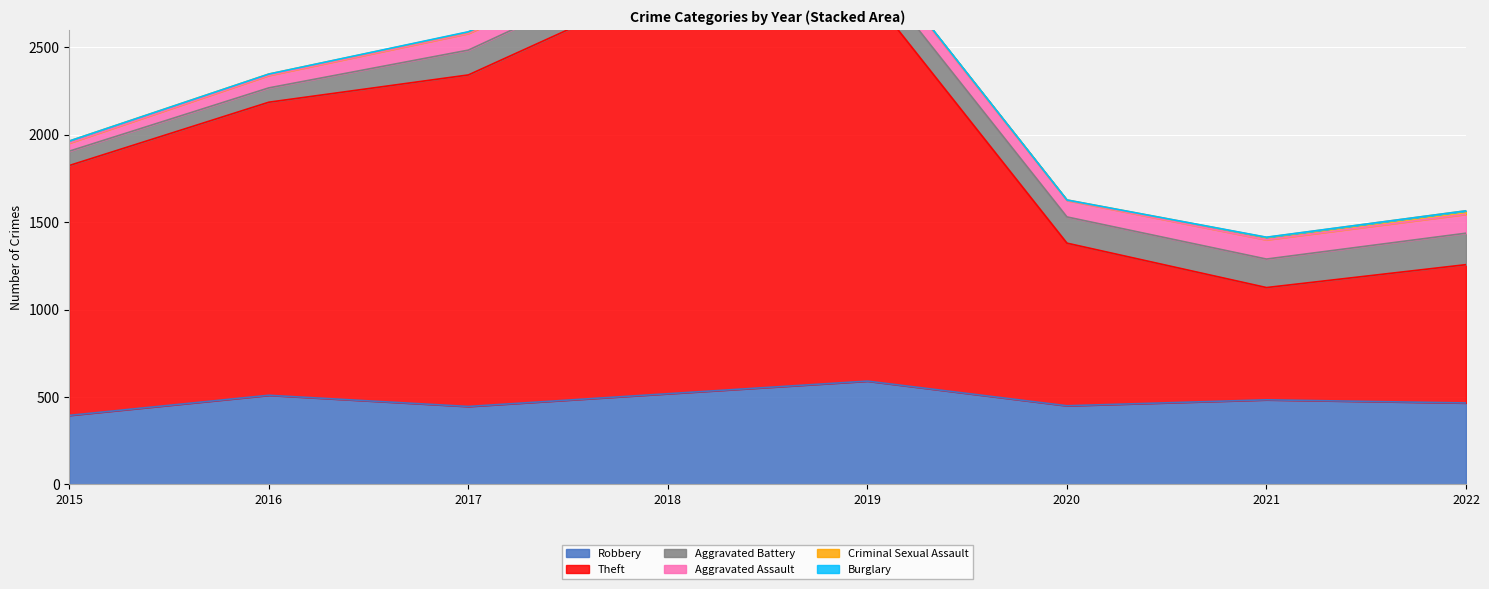

How many lines are shown in the chart?

6